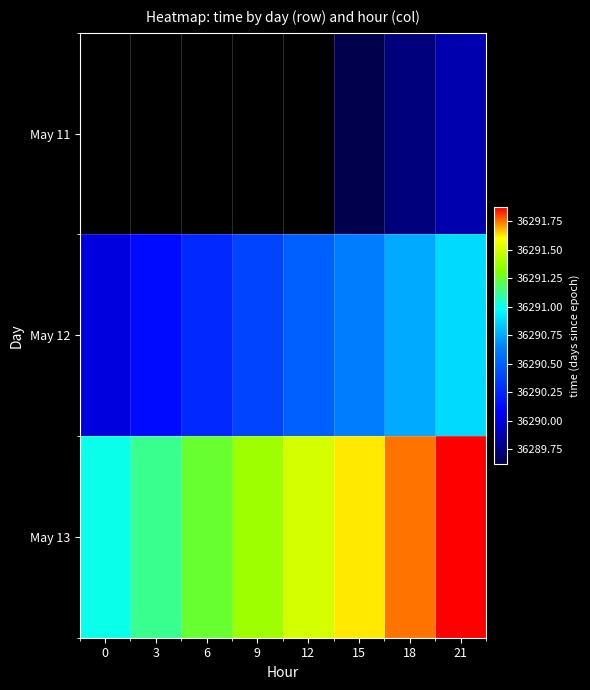

Which has a higher value, 9 or 3?

3